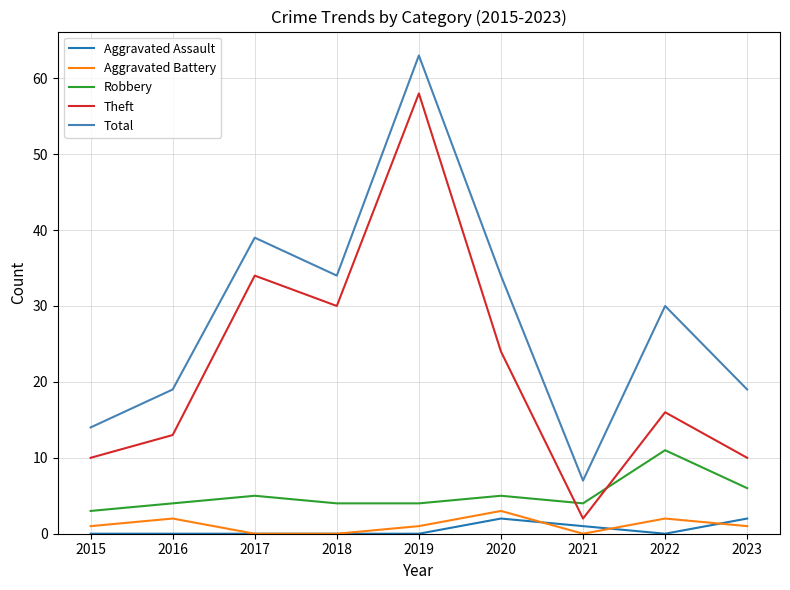

At how many categories does at least one series exceed 27?

5